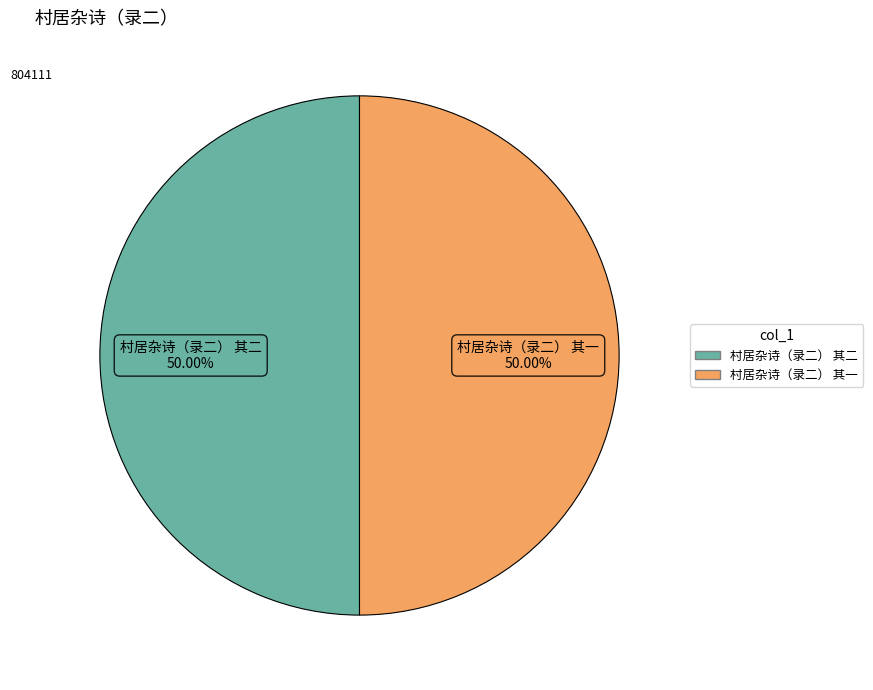

What percentage is the 村居杂诗（录二） 其二 slice, to the nearest percent?

50%